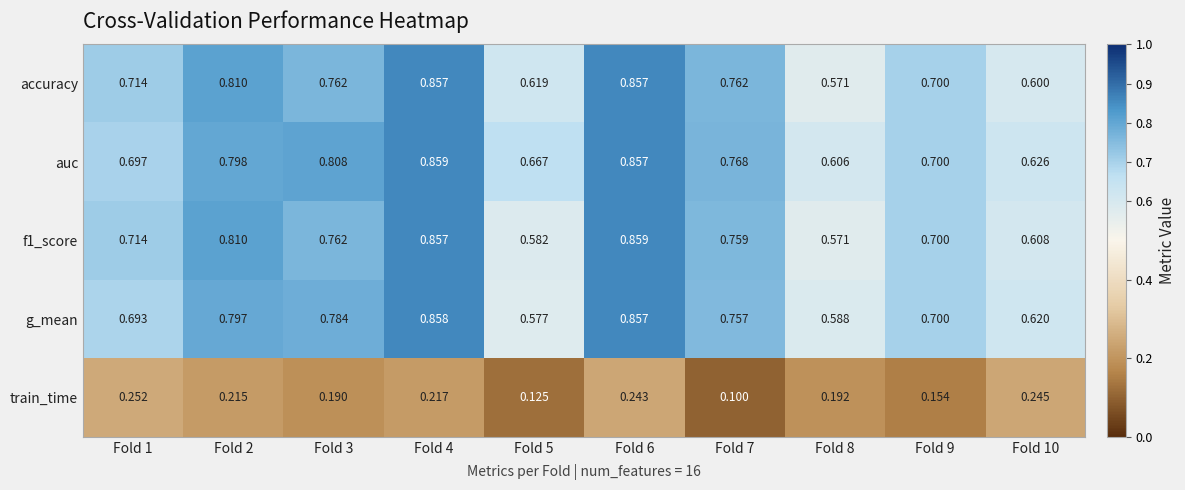

Which series has the largest total across all categories?

auc